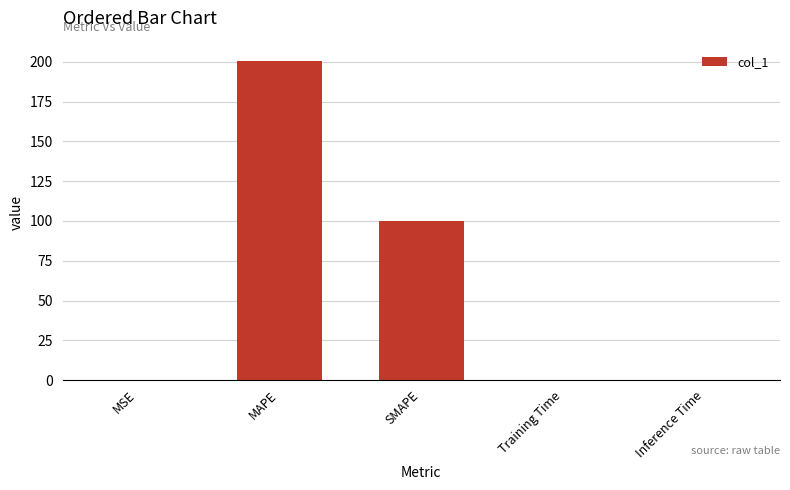

The chart shows a value of 0.0 at MSE. True or false?

True